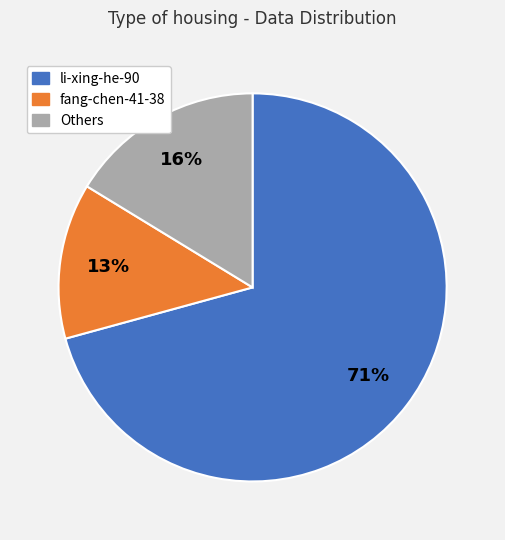

To the nearest percent, what is the difference between the largest and smallest slice percentages?

58%